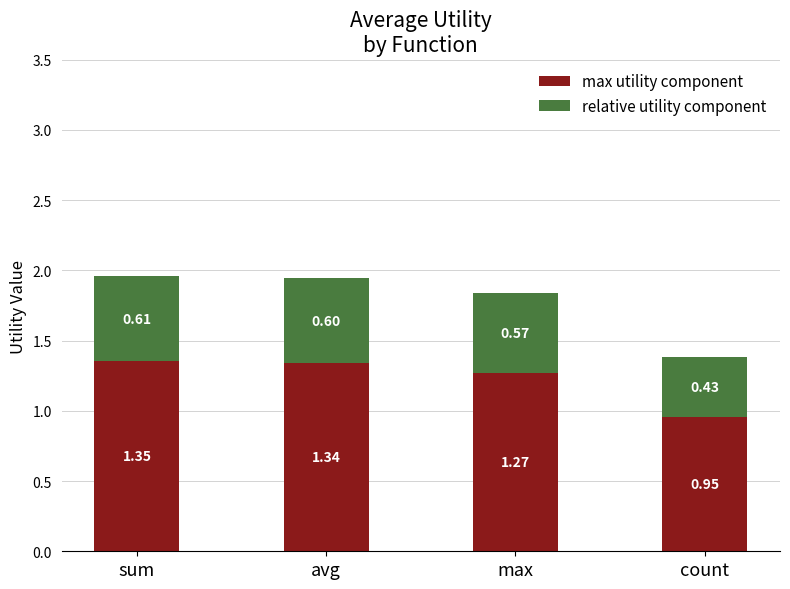

Are the bars grouped side by side (vs. stacked)?

No